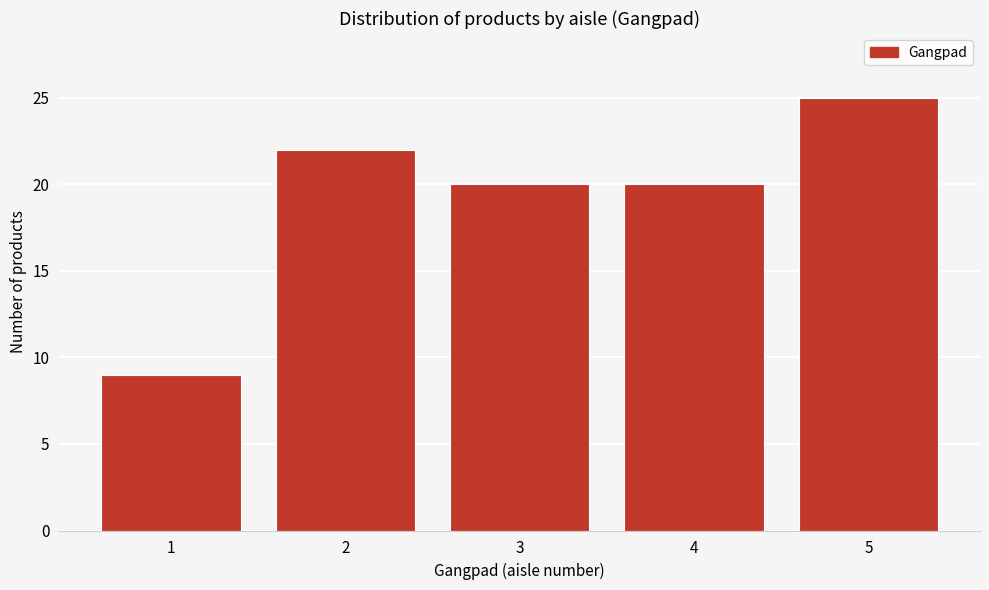

Reading left to right, transcribe this chart: for each bar, give the range it covers on the x-axis and its height. The values are not printed on the chart, so give them approximately, as read against the axis.

0.5 to 1.5: 9
1.5 to 2.5: 22
2.5 to 3.5: 20
3.5 to 4.5: 20
4.5 to 5.5: 25